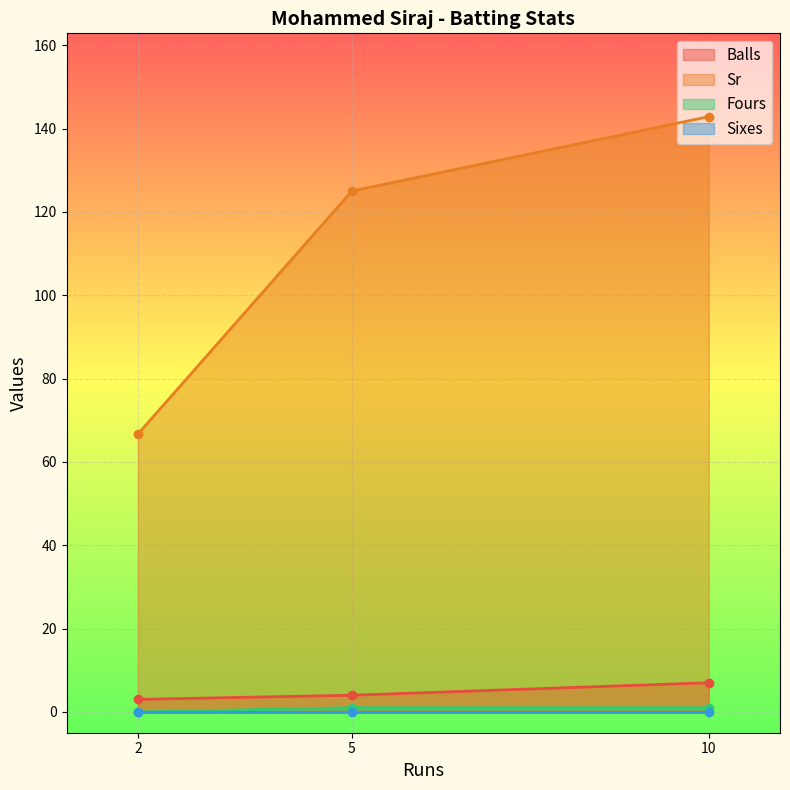

The value of Fours at 10 is 1.4. True or false?

False